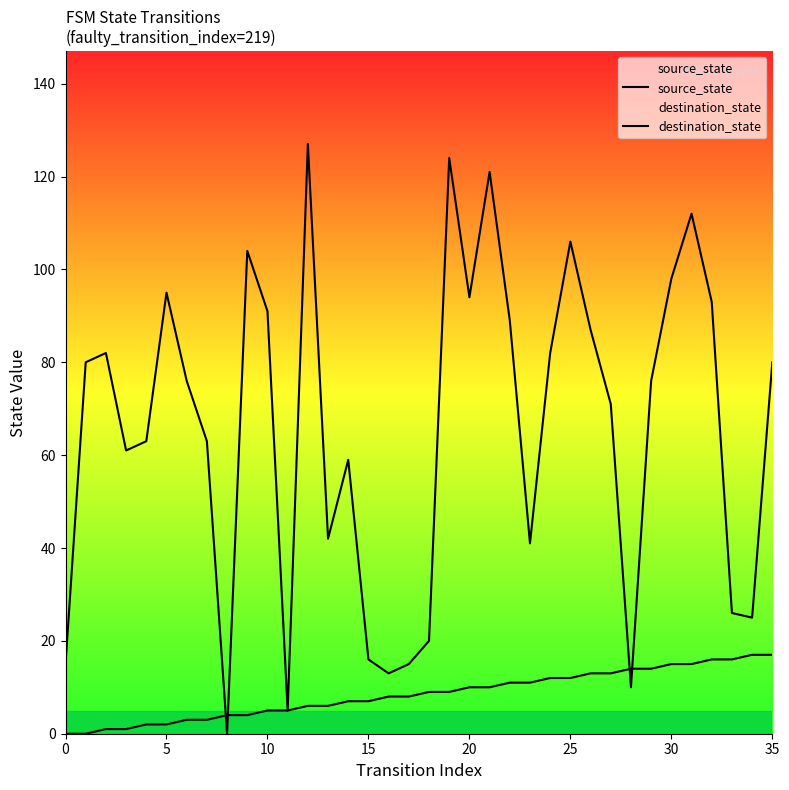

Where is source_state nearest to the value 8?

16